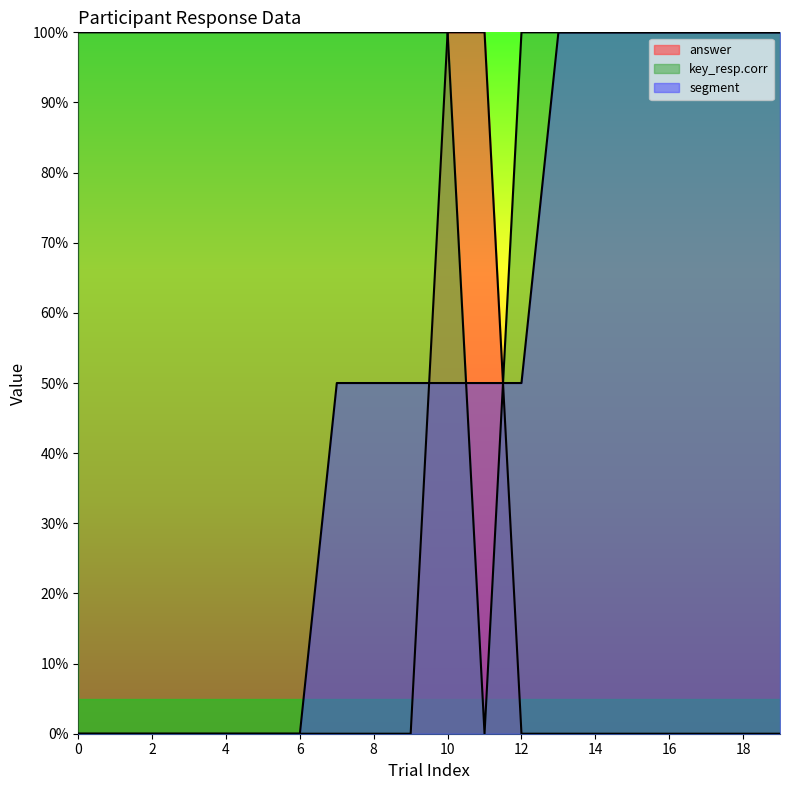

What are all the series names shown in the legend?

answer, key_resp.corr, segment